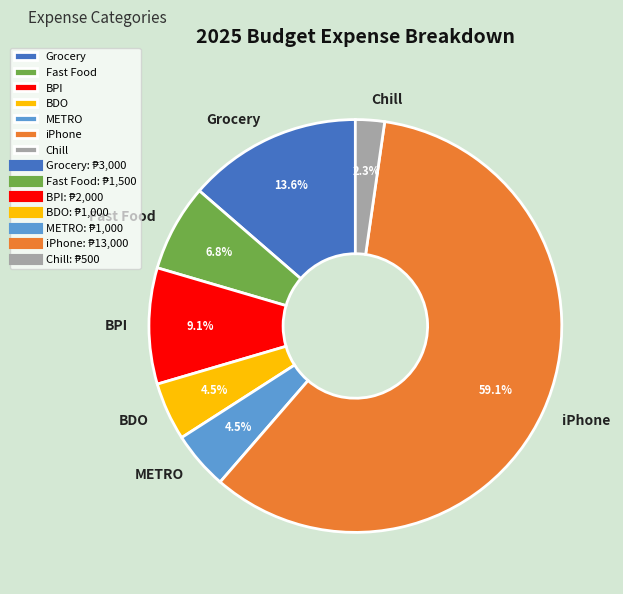

Which category has the smallest portion of the pie?

Chill